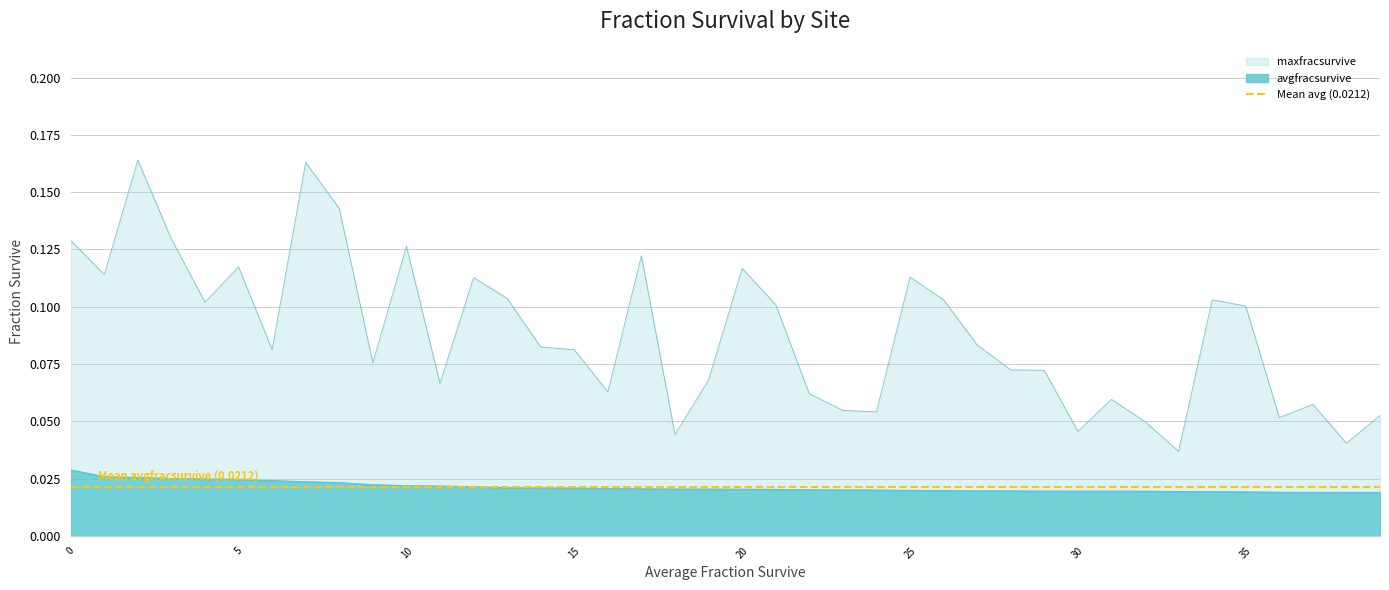

Which series has the widest spread of values?

maxfracsurvive